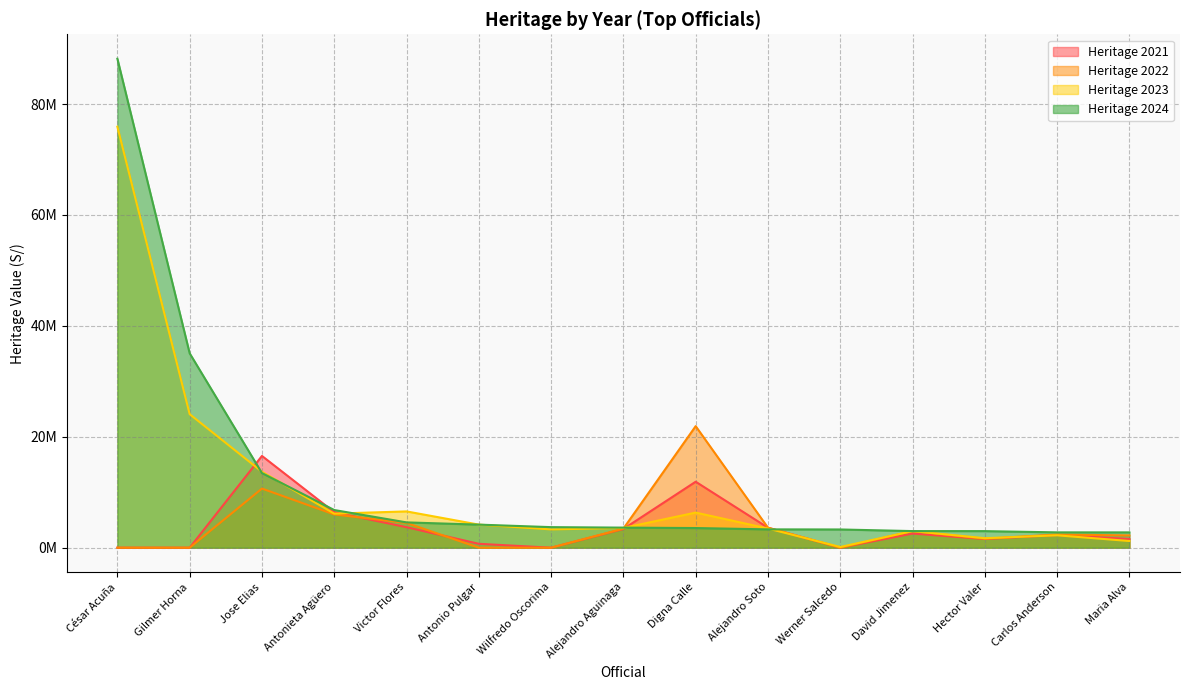

What is the average value of the Heritage 2021 series?

3613777.0